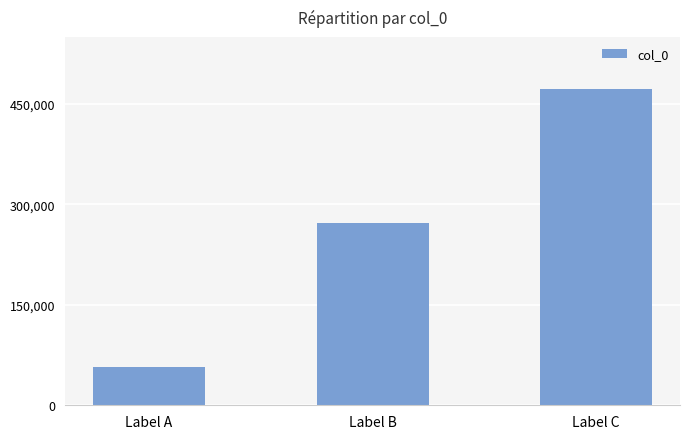

Which category has the highest value across all series?

Label C